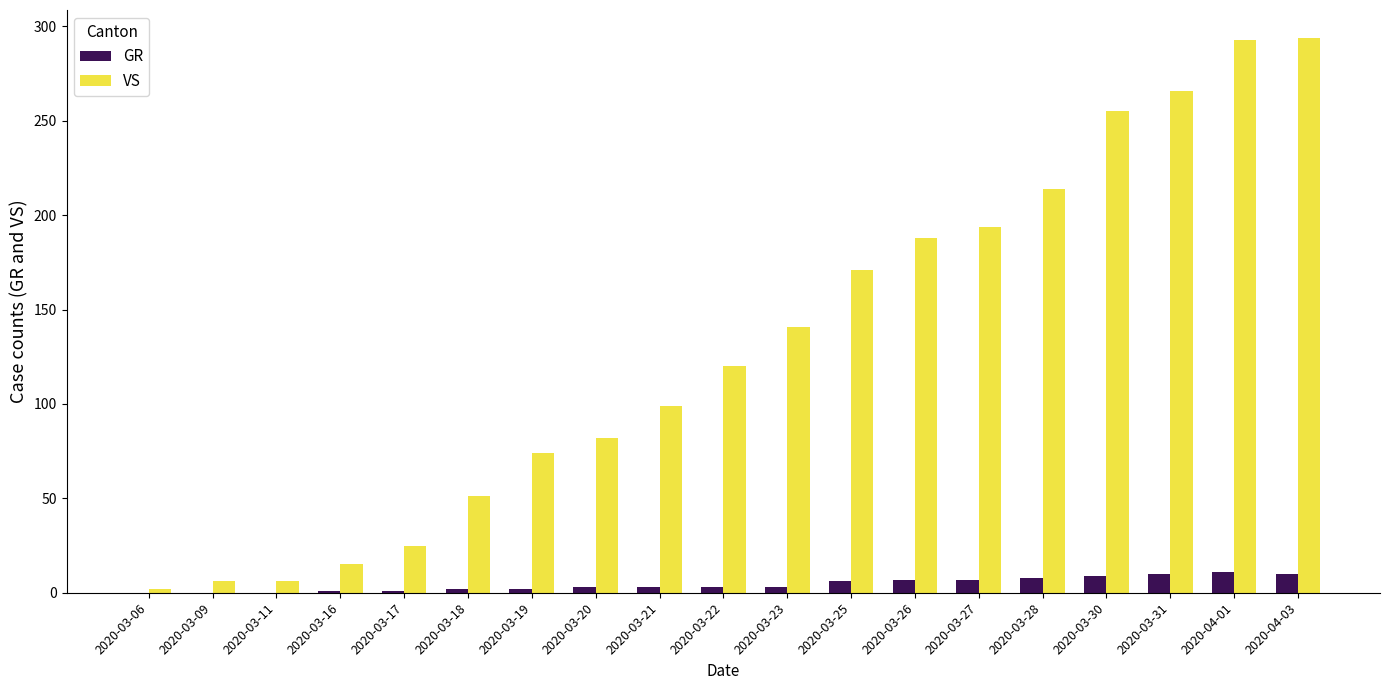

What are all the series names shown in the legend?

GR, VS